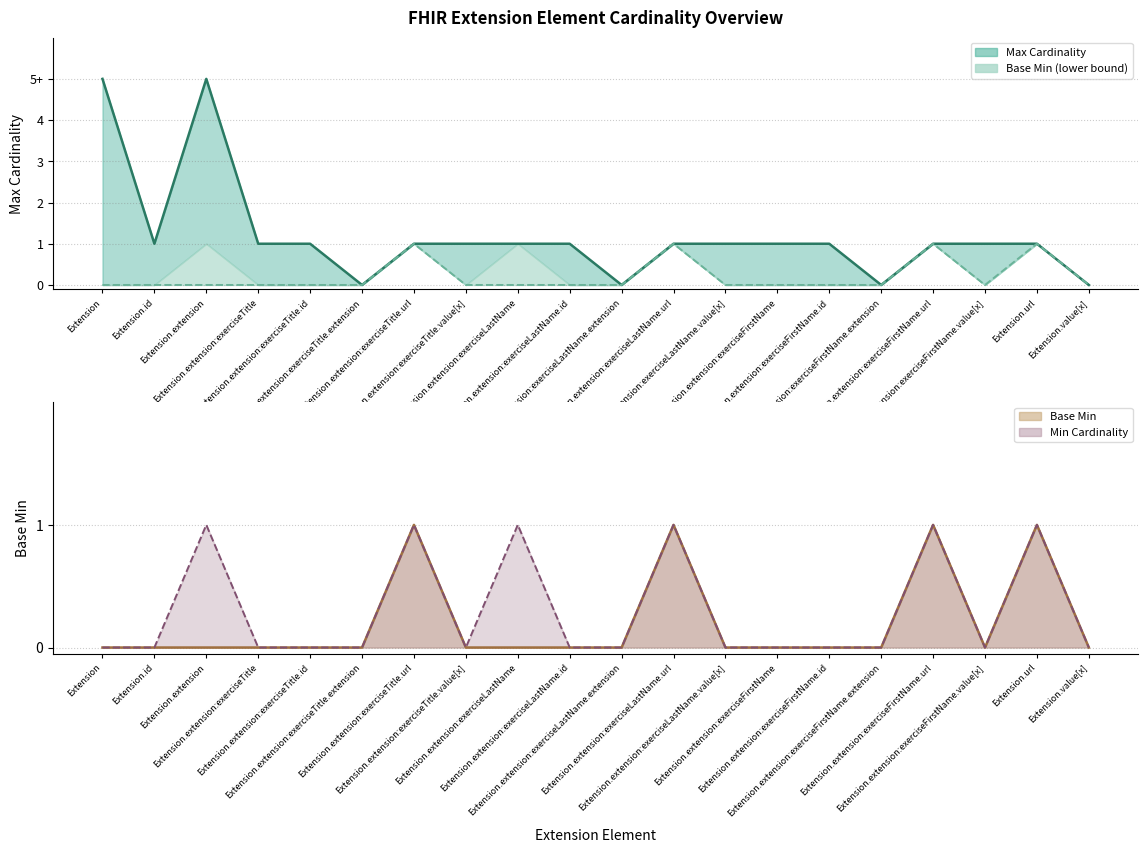

Which has a higher value, Extension.extension:exerciseLastName.extension or Extension.extension:exerciseTitle.url?

Extension.extension:exerciseTitle.url